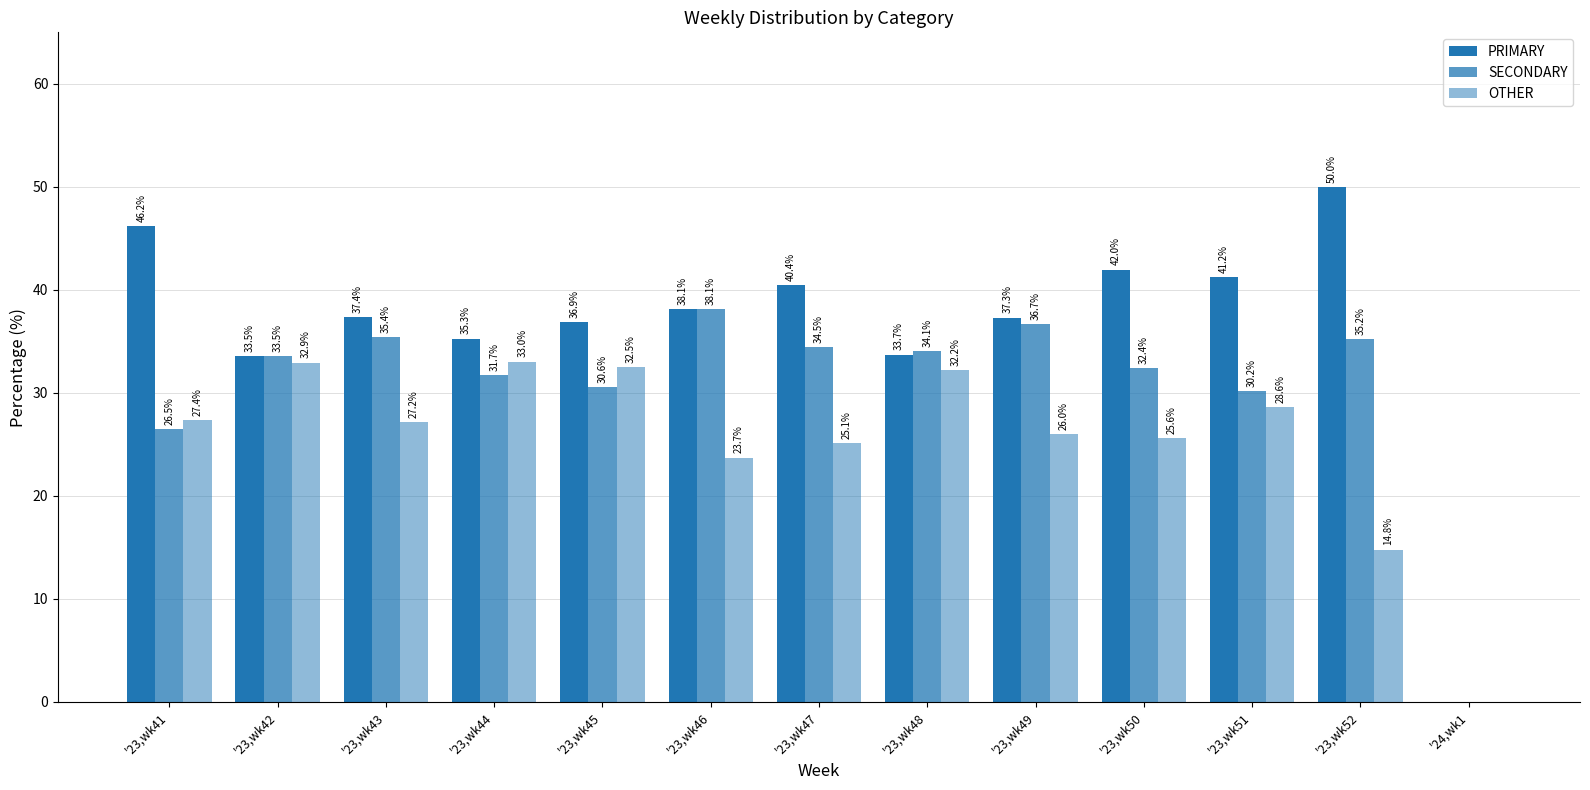

Rank the categories by OTHER value from highest to lowest.

'23,wk44, '23,wk42, '23,wk45, '23,wk48, '23,wk51, '23,wk41, '23,wk43, '23,wk49, '23,wk50, '23,wk47, '23,wk46, '23,wk52, '24,wk1